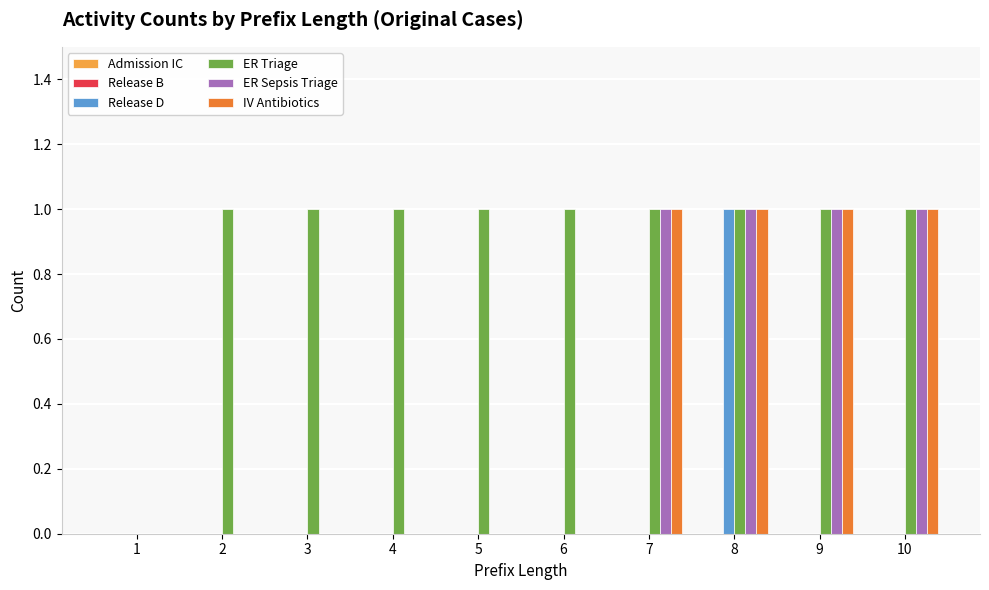

Is the value of ER Sepsis Triage at 5 greater than the value of Release D at 8?

No